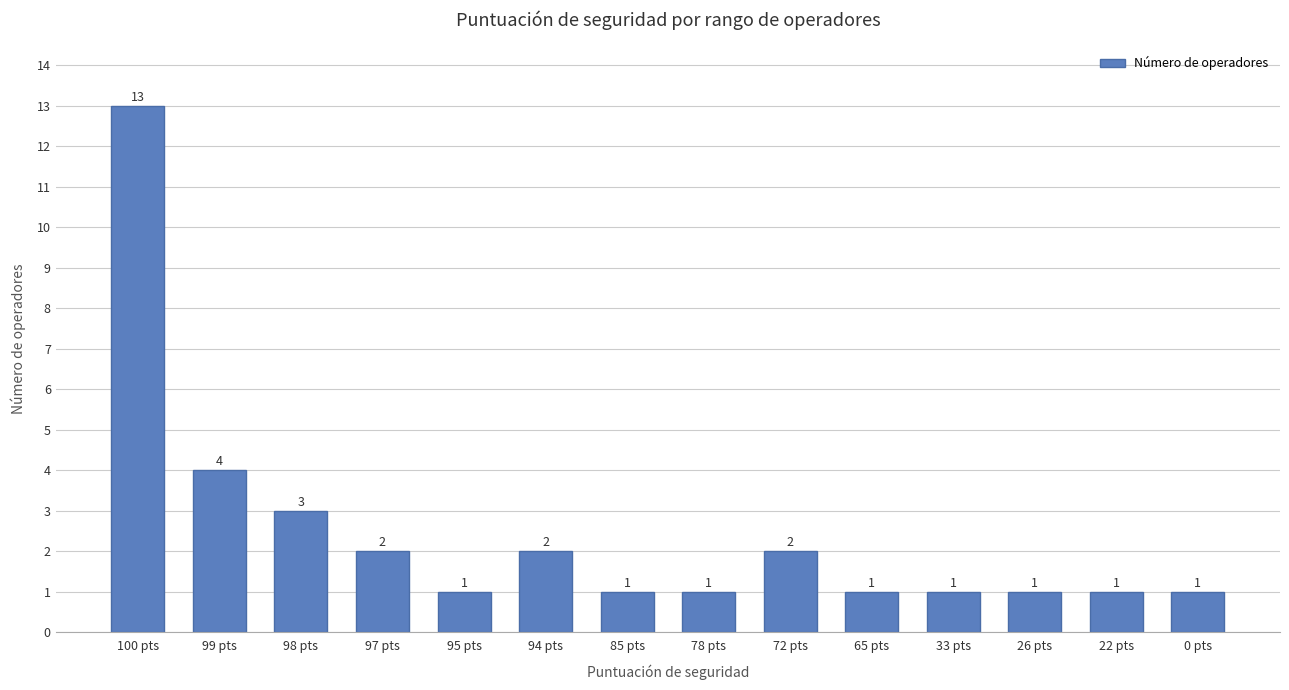

What is the minimum value shown in the chart?

1